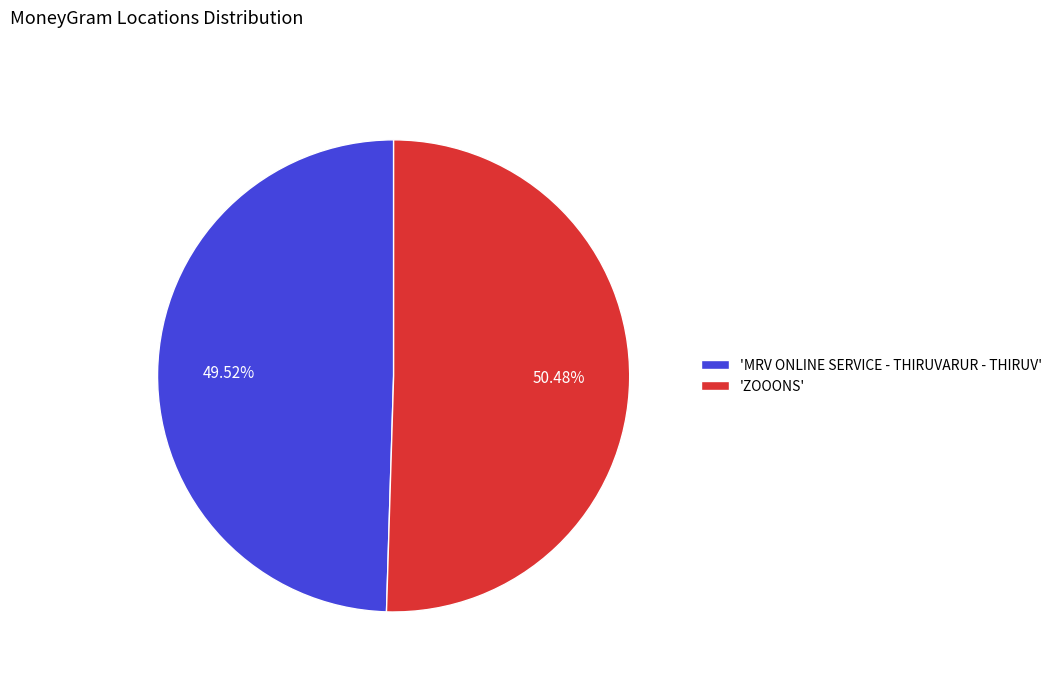

Rank the categories by value from lowest to highest.

'MRV ONLINE SERVICE - THIRUVARUR - THIRUV', 'ZOOONS'